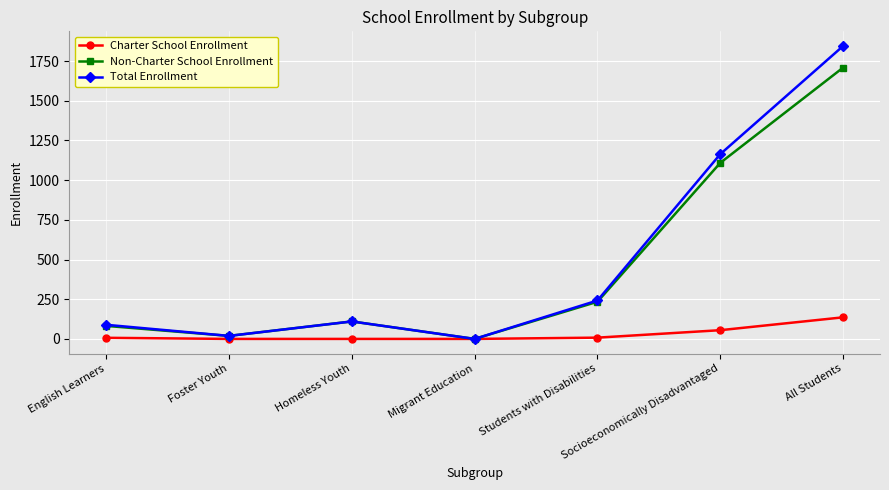

Is it true that Charter School Enrollment equals 55 at Socioeconomically Disadvantaged?

True